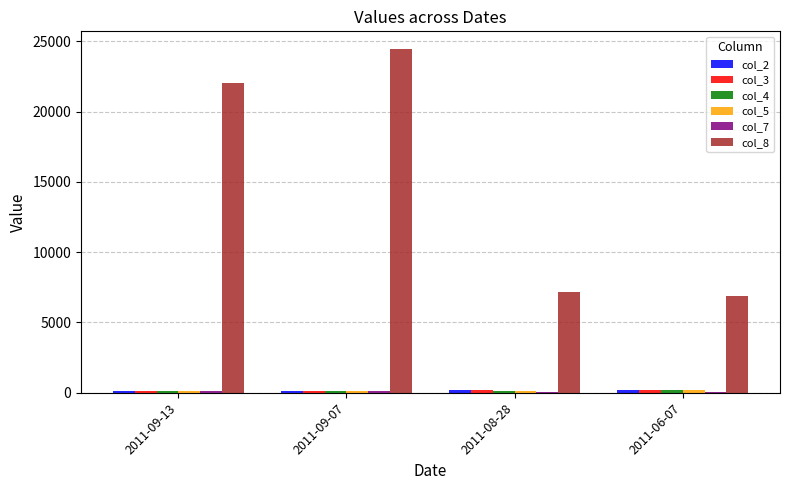

Which series has the largest total across all categories?

col_8